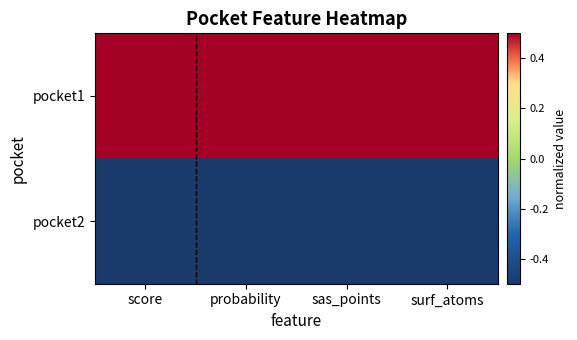

At which category is the sum across all series the highest?

score